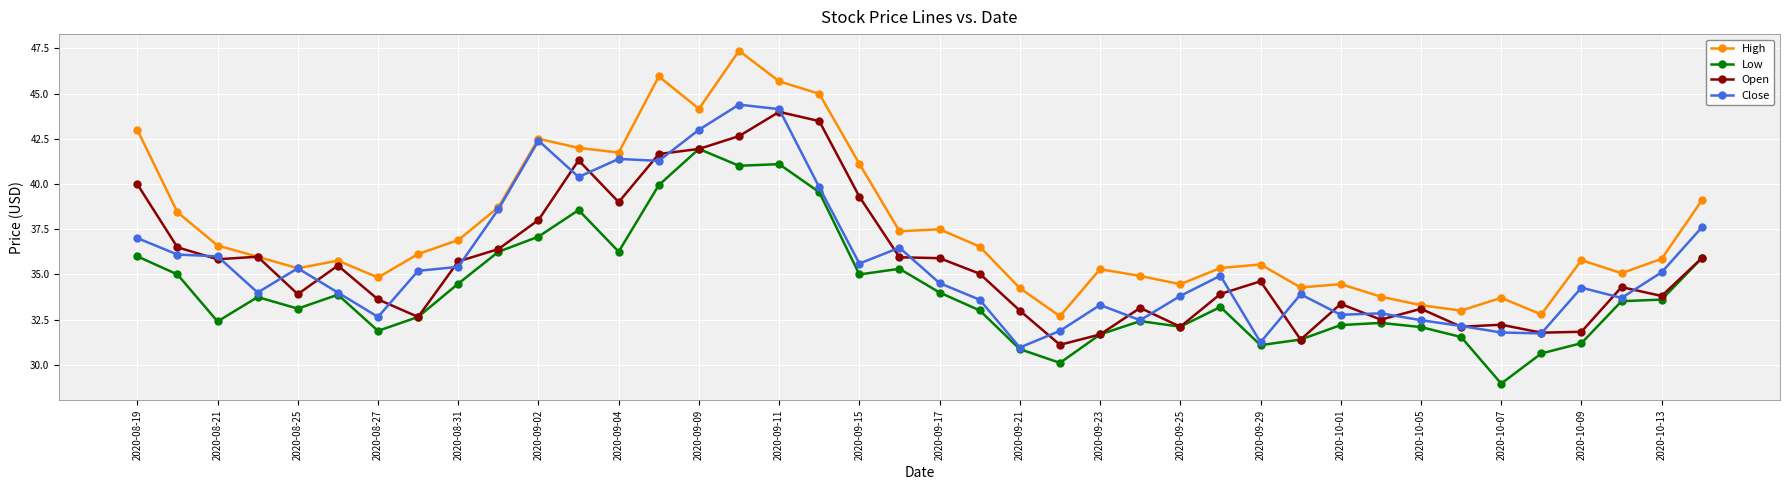

What is the value of the Close point at the 31st from the left?

32.8